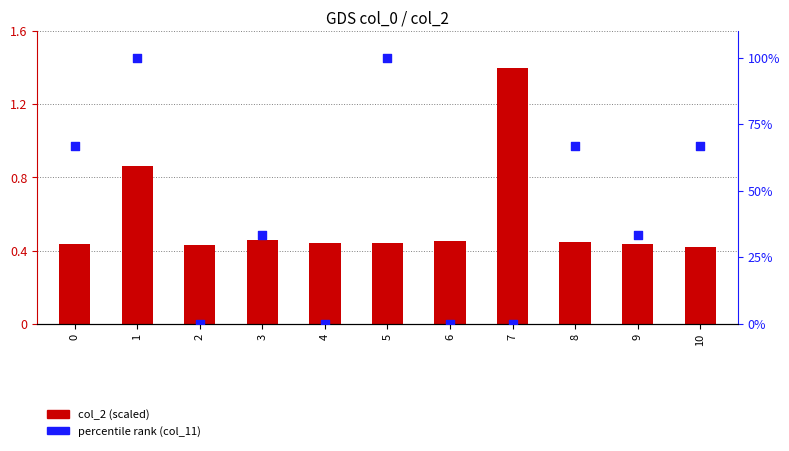

At which category is the sum across all series the highest?

1